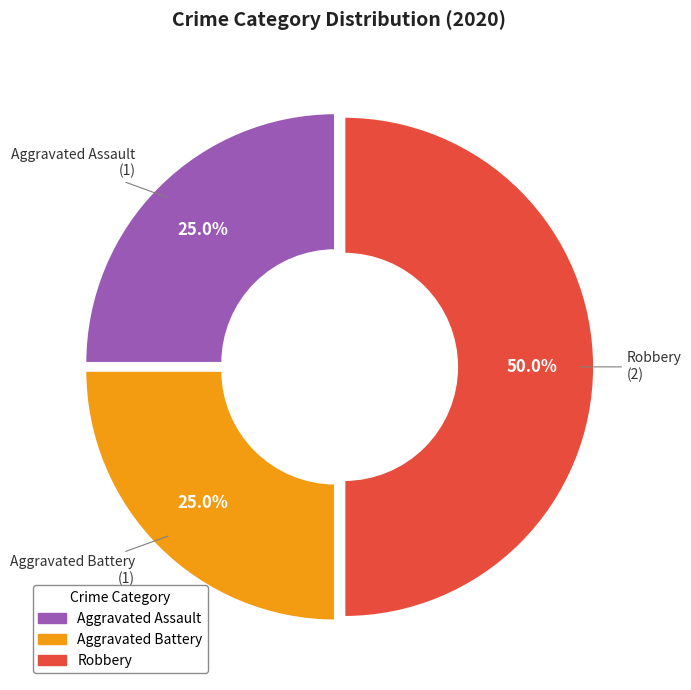

Which category has the biggest portion of the pie?

Robbery